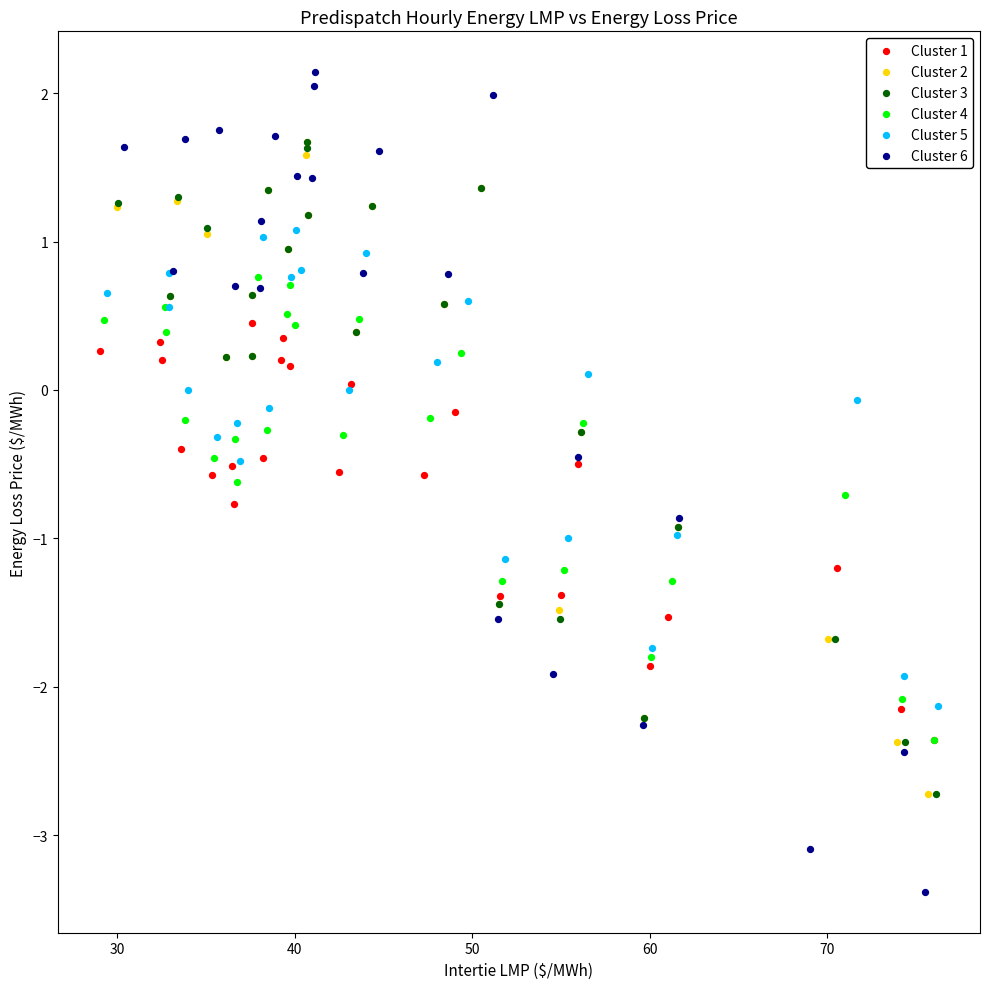

Which series reaches the maximum Y coordinate?

Cluster 6